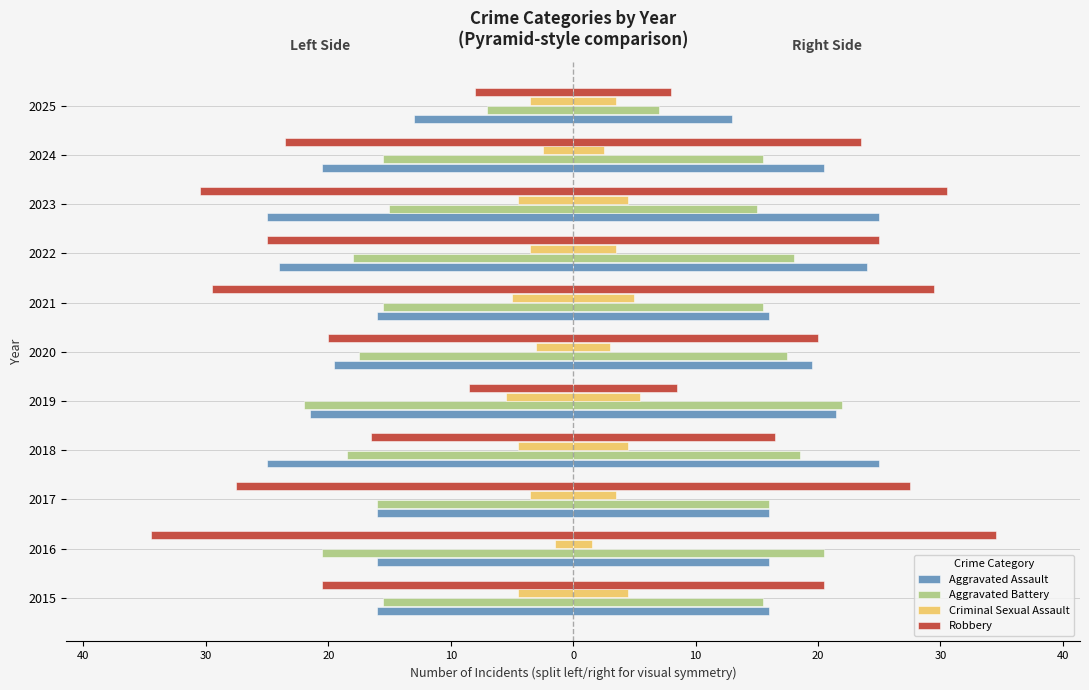

At how many categories does at least one series exceed -25?

11